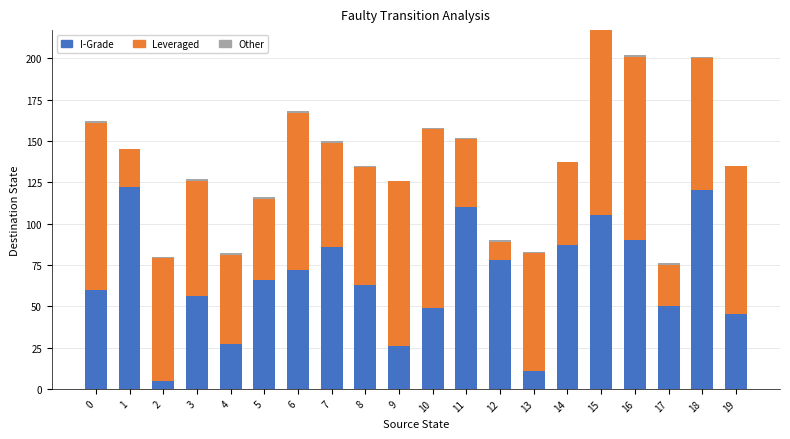

What is the maximum value for I-Grade?

122